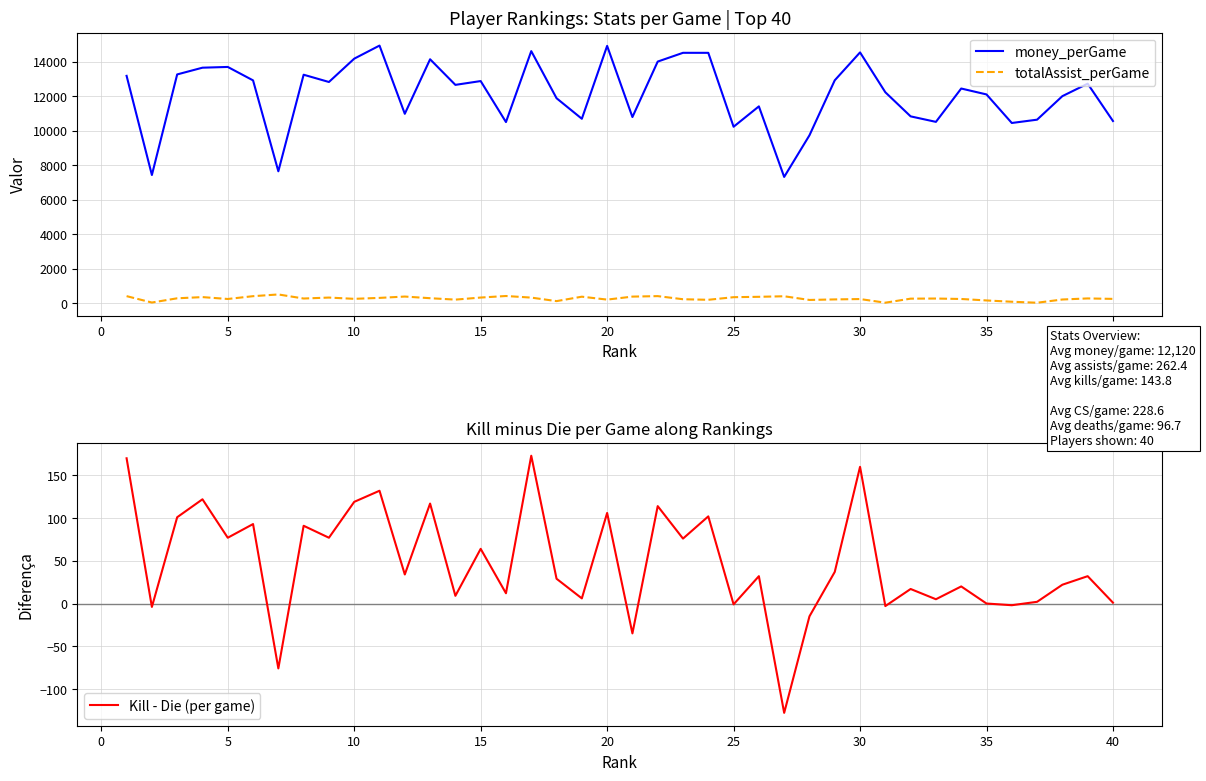

Reading left to right, extract all data points from this chart.

money_perGame: 13183	7429	13266	13657	13700	12921	7645	13249	12827	14180	14940	10981	14145	12660	12881	10502	14618	11885	10693	14922	10793	14012	14520	14519	10230	11412	7318	9734	12925	14544	12231	10832	10513	12448	12105	10448	10640	12006	12729	10562
totalAssist_perGame: 400	29	275	344	235	398	498	262	317	244	298	376	280	198	318	408	315	111	368	199	373	401	220	188	339	361	393	179	210	231	20	254	261	235	150	75	18	205	267	241
Kill - Die (per game): 170	-4	101	122	77	93	-76	91	77	119	132	34	117	9	64	12	173	29	6	106	-35	114	76	102	-1	32	-128	-15	37	160	-3	17	5	20	0	-2	2	22	32	1